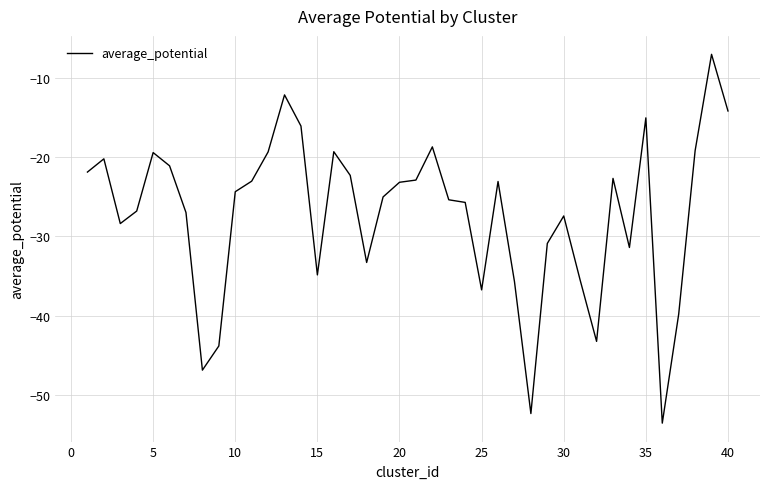

What is the greatest value displayed?

-7.0